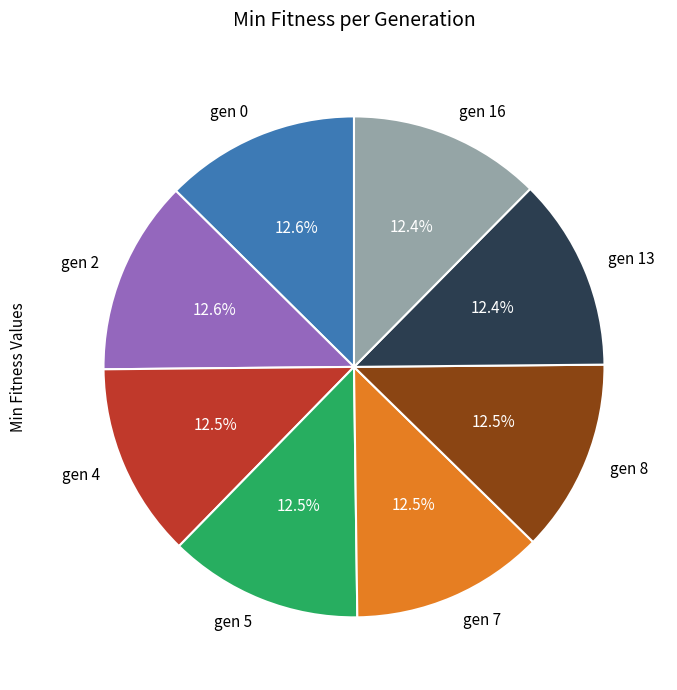

What percentage is NOT represented by gen 7?

87.5%